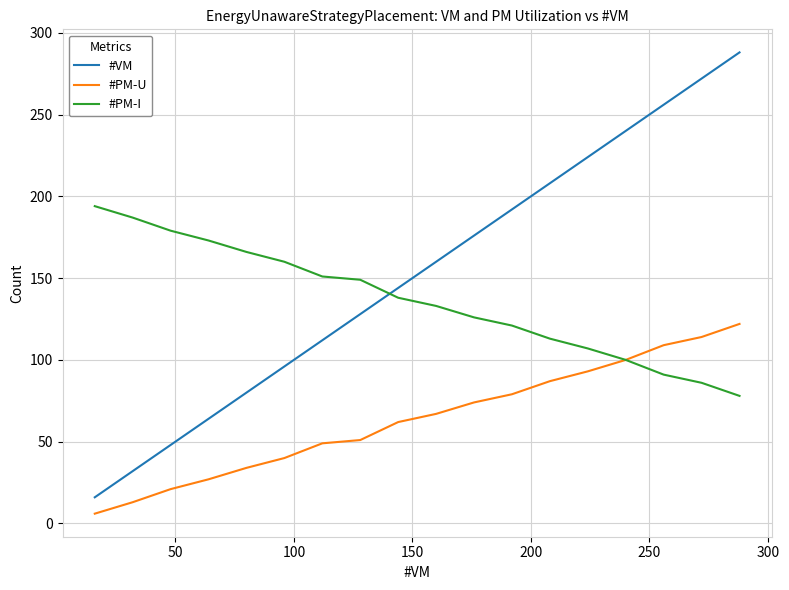

Which series has the largest range (max minus min)?

#VM